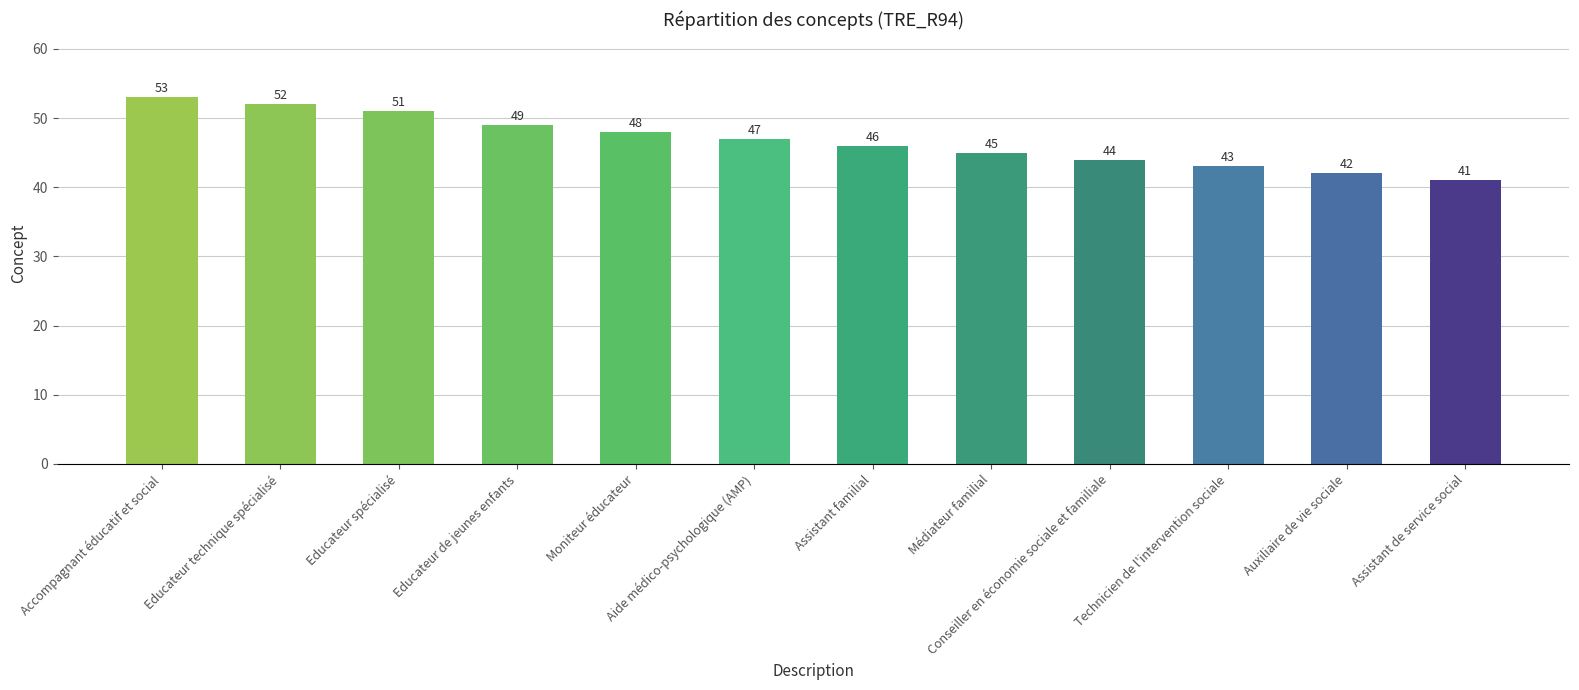

List the labels in order of value, largest first.

Accompagnant éducatif et social, Educateur technique spécialisé, Educateur spécialisé, Educateur de jeunes enfants, Moniteur éducateur, Aide médico-psychologique (AMP), Assistant familial, Médiateur familial, Conseiller en économie sociale et familiale, Technicien de l'intervention sociale, Auxiliaire de vie sociale, Assistant de service social